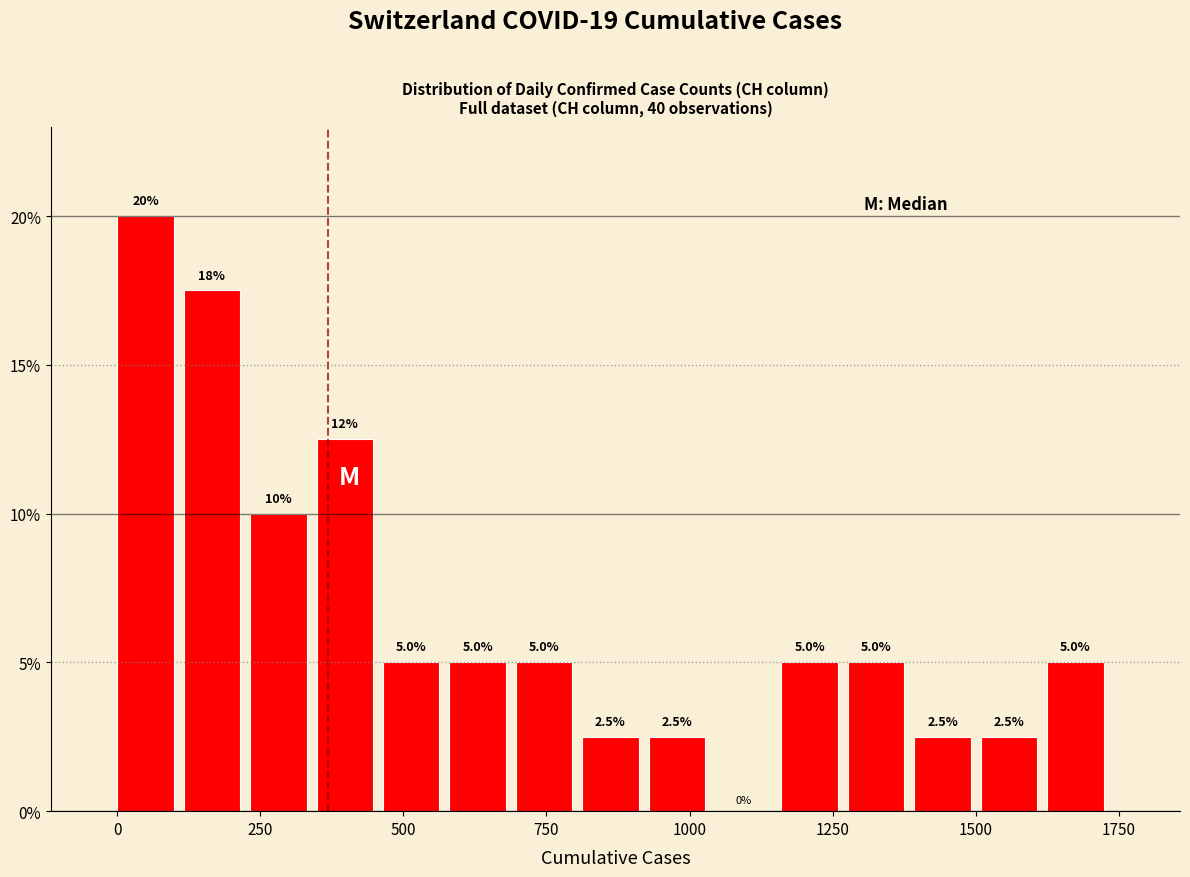

Around what value on the x-axis is the tallest bar? Give the approximate position of its centre, as read against the axis.

50